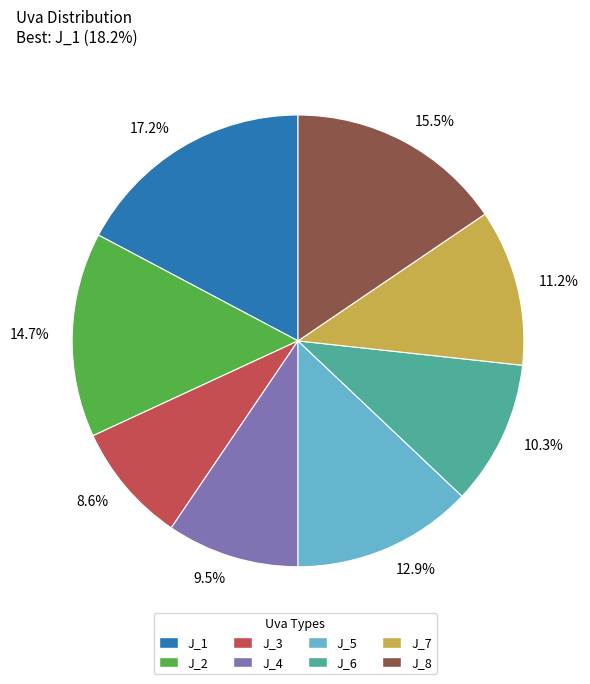

What is the smallest slice in the pie chart?

J_3